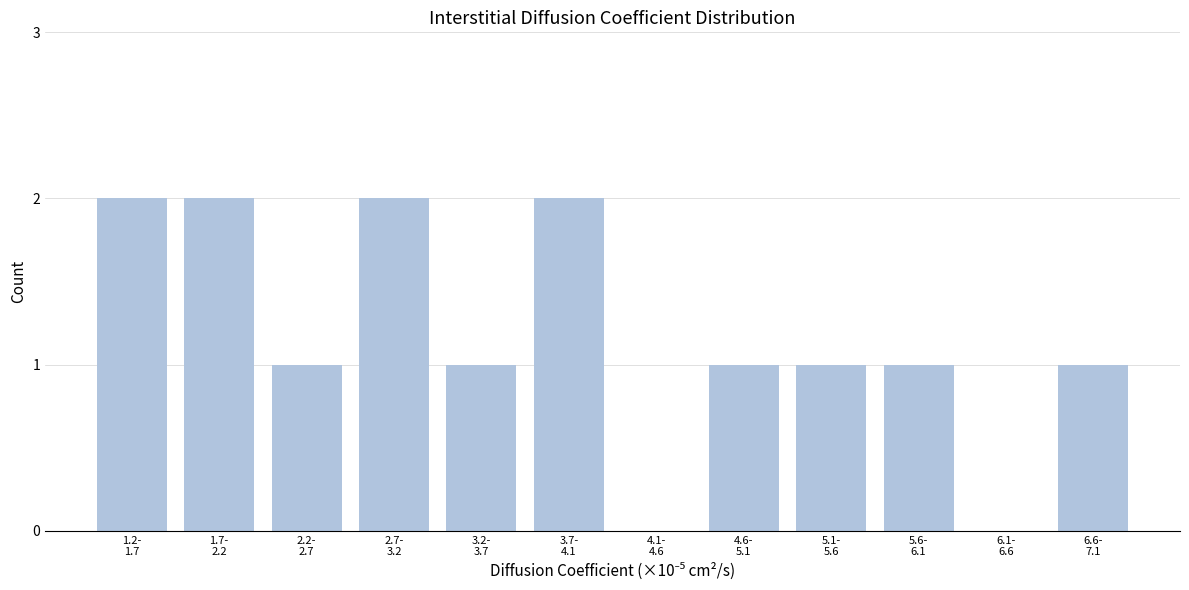

How many distinct data groups are displayed?

1